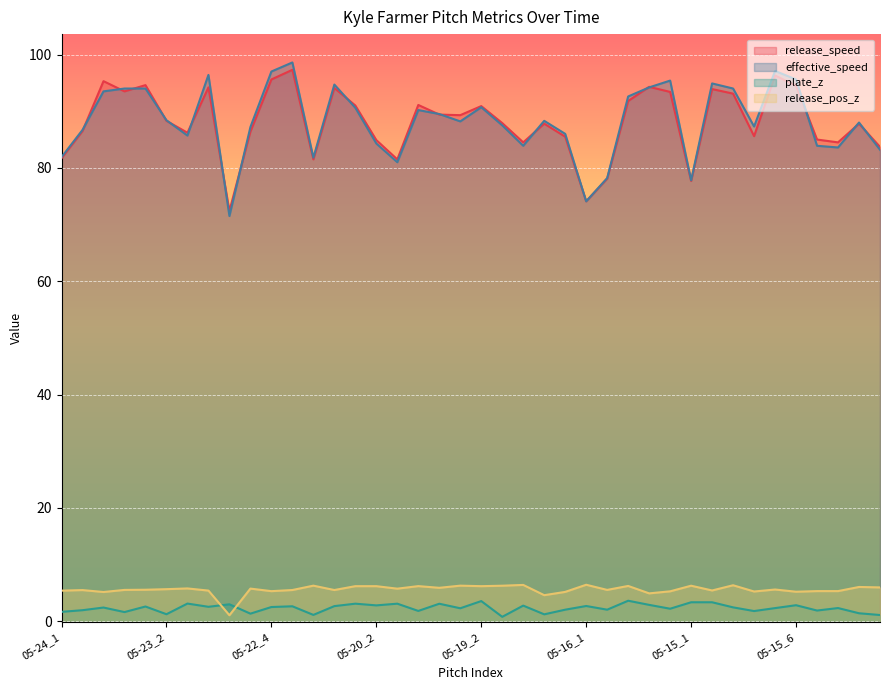

What is the label of the 18th point from the right?

2023-05-19_4